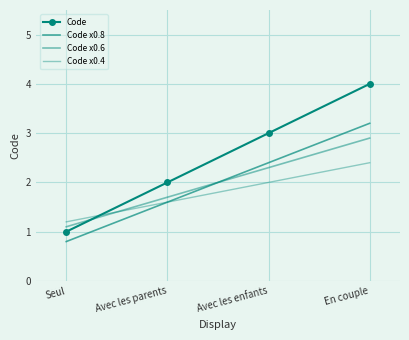

Where is Code x0.6 nearest to the value 2?

Avec les enfants